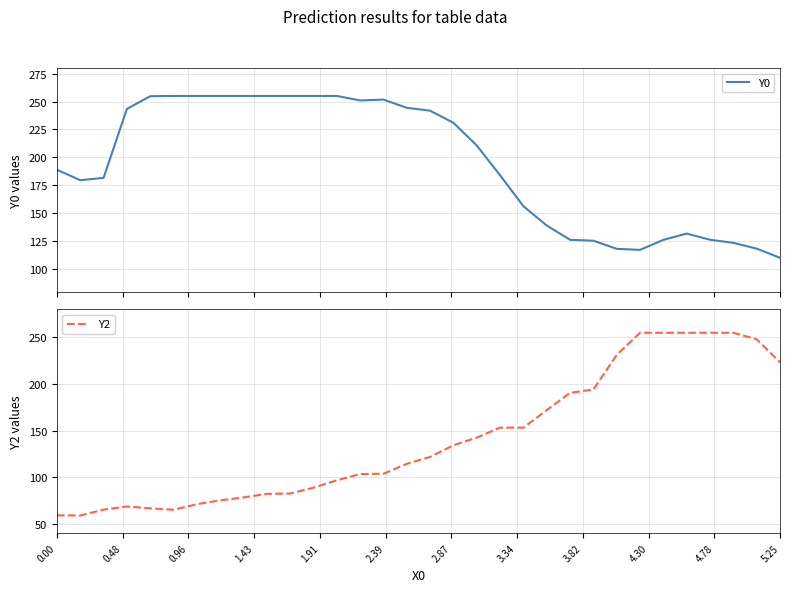

How many lines are shown in the chart?

2